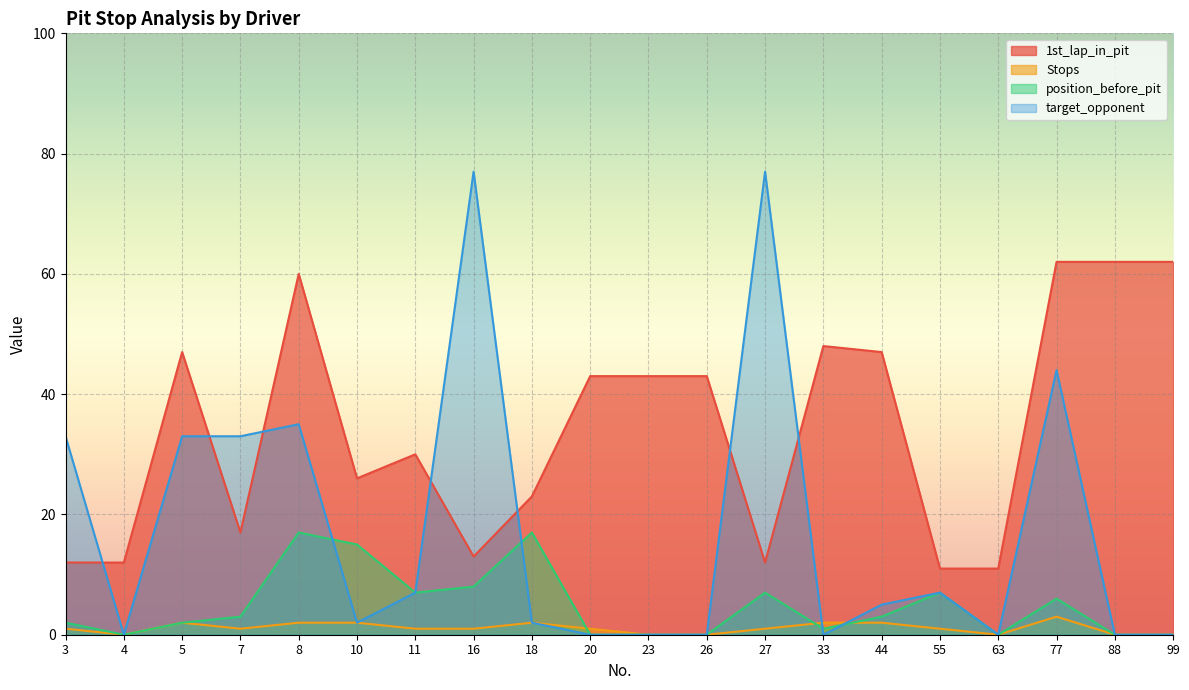

In target_opponent, how many points are higher than both neighbors (excluding endpoints)?

5